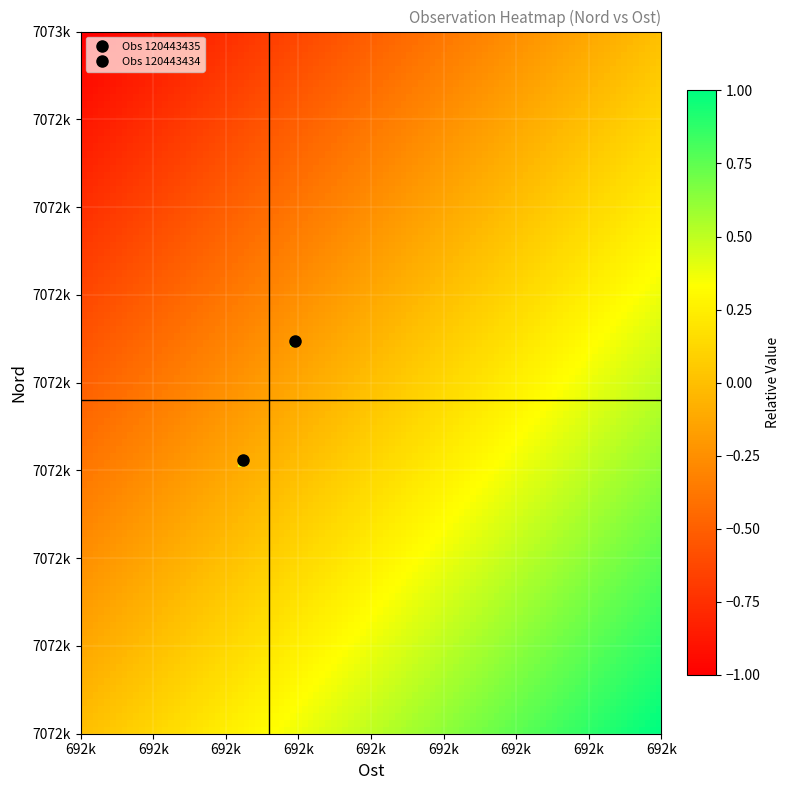

Which series has the largest total across all categories?

120443434